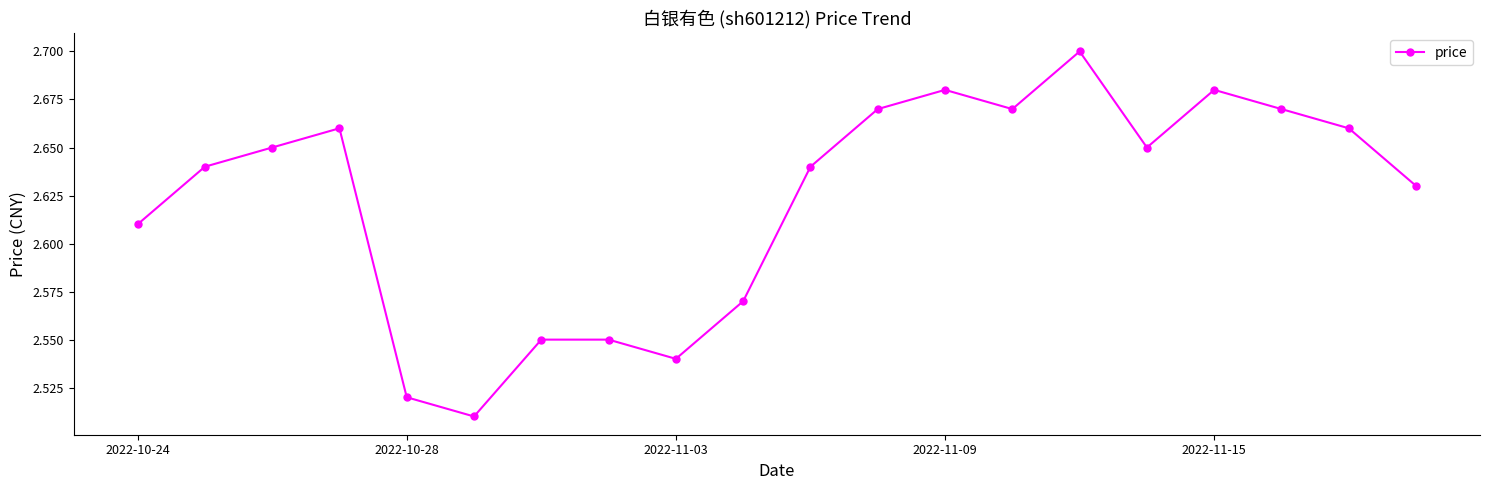

True or false: the data has more than 0 interior local peaks.

True